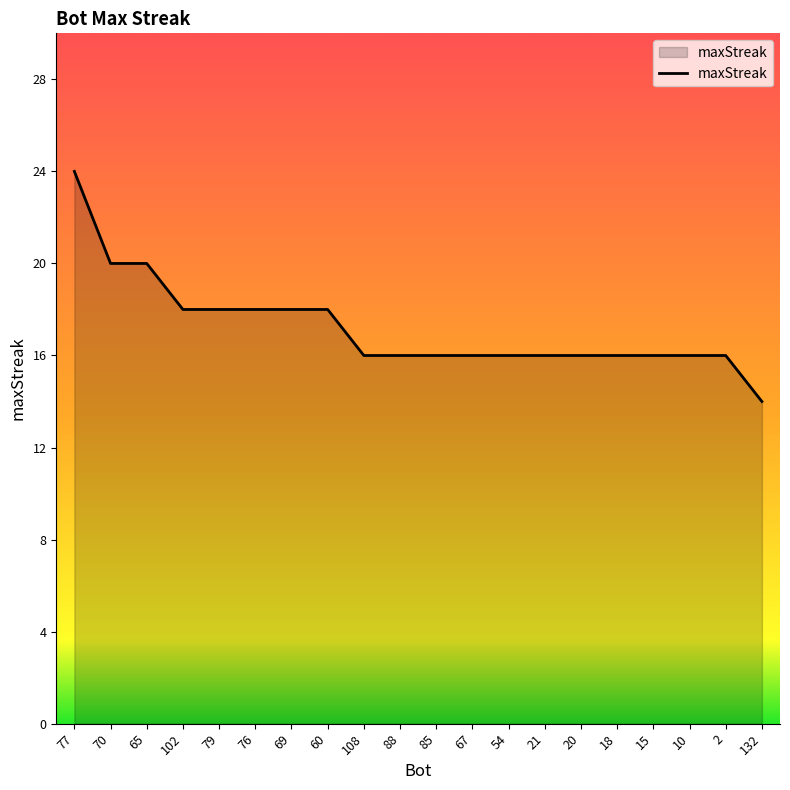

Which has a higher value, 108 or 79?

79